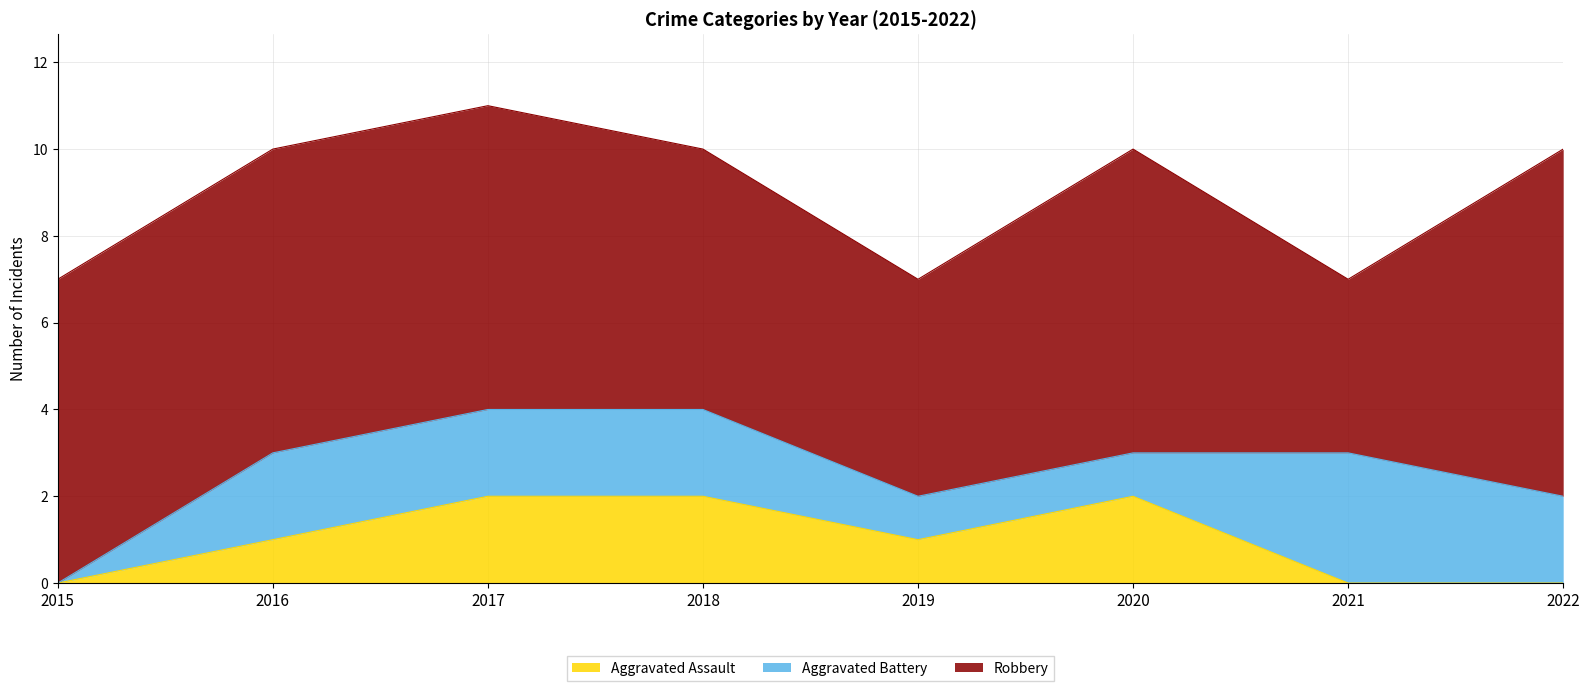

Which series has the widest spread of values?

Robbery